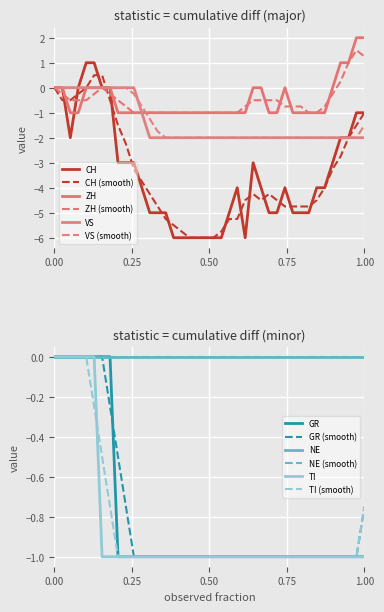

True or false: VS and ZH cross at least once.

False